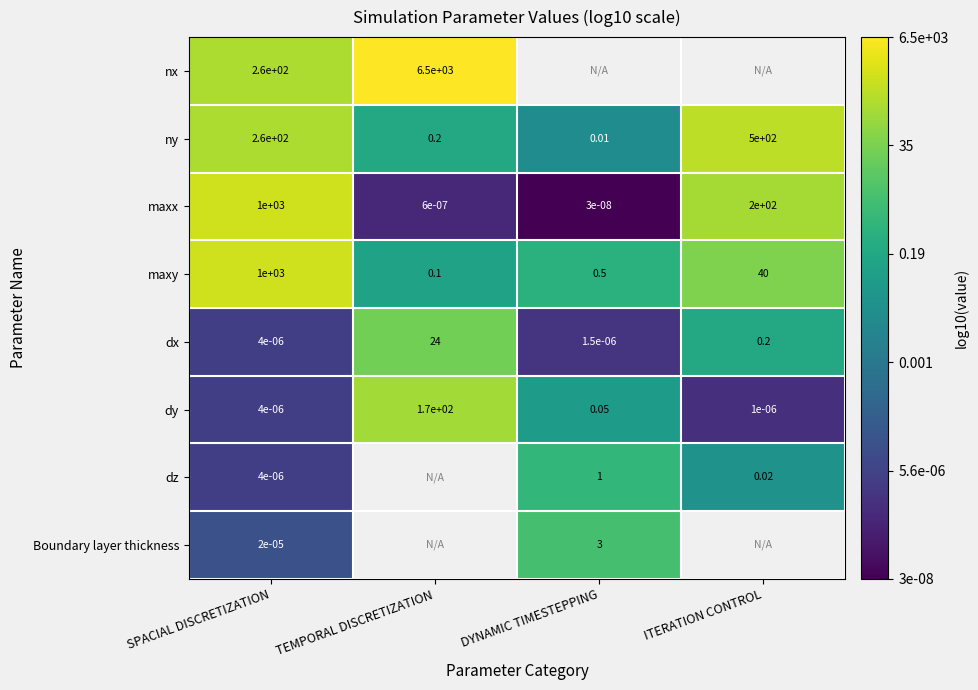

Which category has the lowest value in the ny series?

DYNAMIC TIMESTEPPING